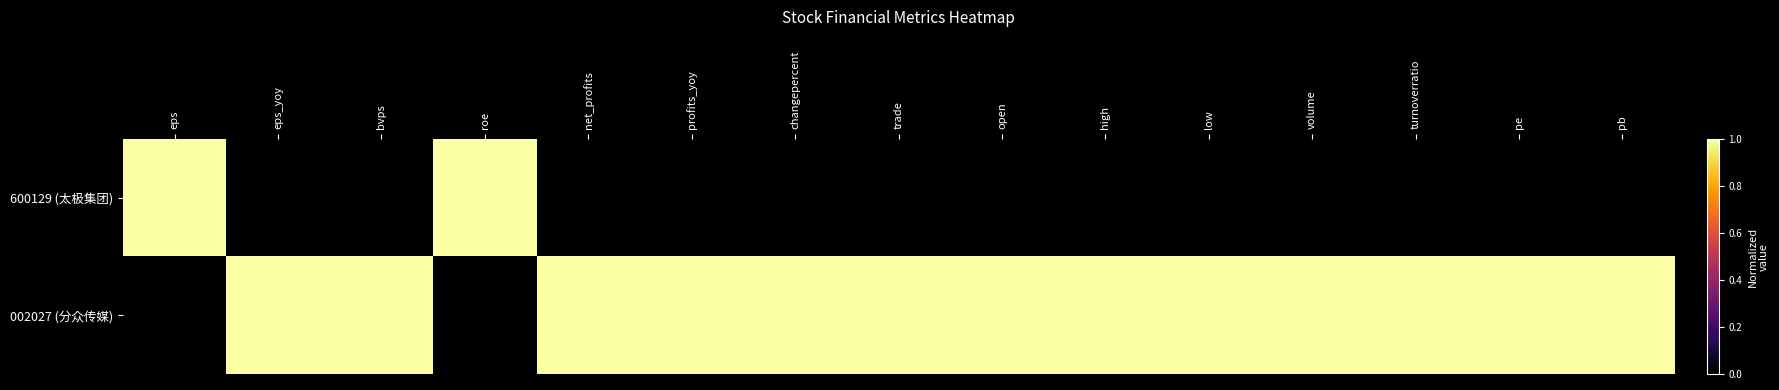

Reading right to left, extract all data points from this chart.

600129 (太极集团): pb=0	pe=0	turnoverratio=0	volume=0	low=0	high=0	open=0	trade=0	changepercent=0	profits_yoy=0	net_profits=0	roe=1	bvps=0	eps_yoy=0	eps=1
002027 (分众传媒): pb=1	pe=1	turnoverratio=1	volume=1	low=1	high=1	open=1	trade=1	changepercent=1	profits_yoy=1	net_profits=1	roe=0	bvps=1	eps_yoy=1	eps=0